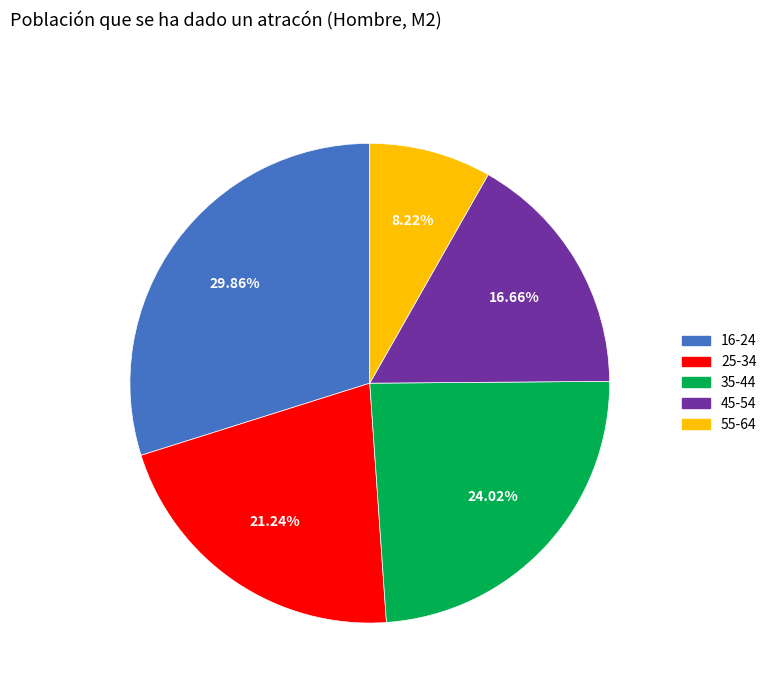

Is there any slice that represents more than half of the pie?

No